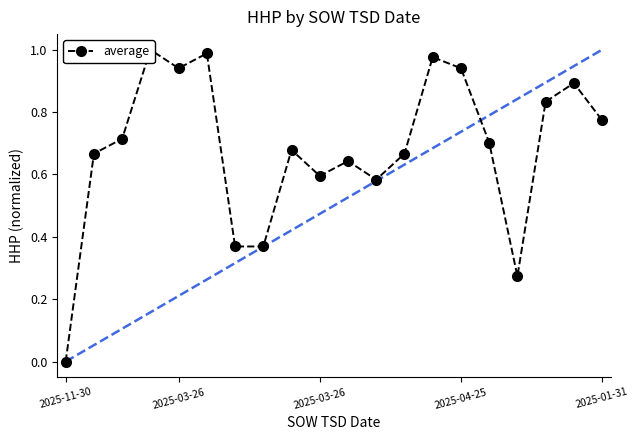

Which has a higher value, 13 or 5?

5